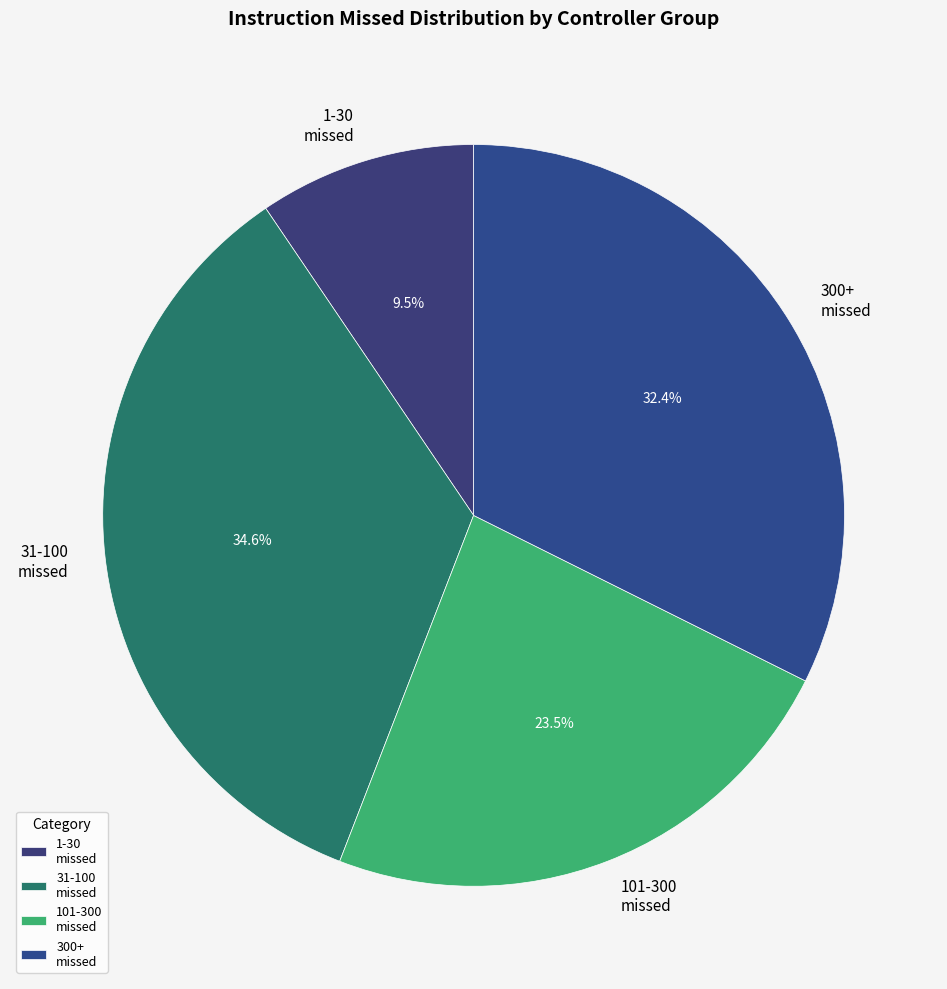

Which slice is the smallest?

1-30 missed